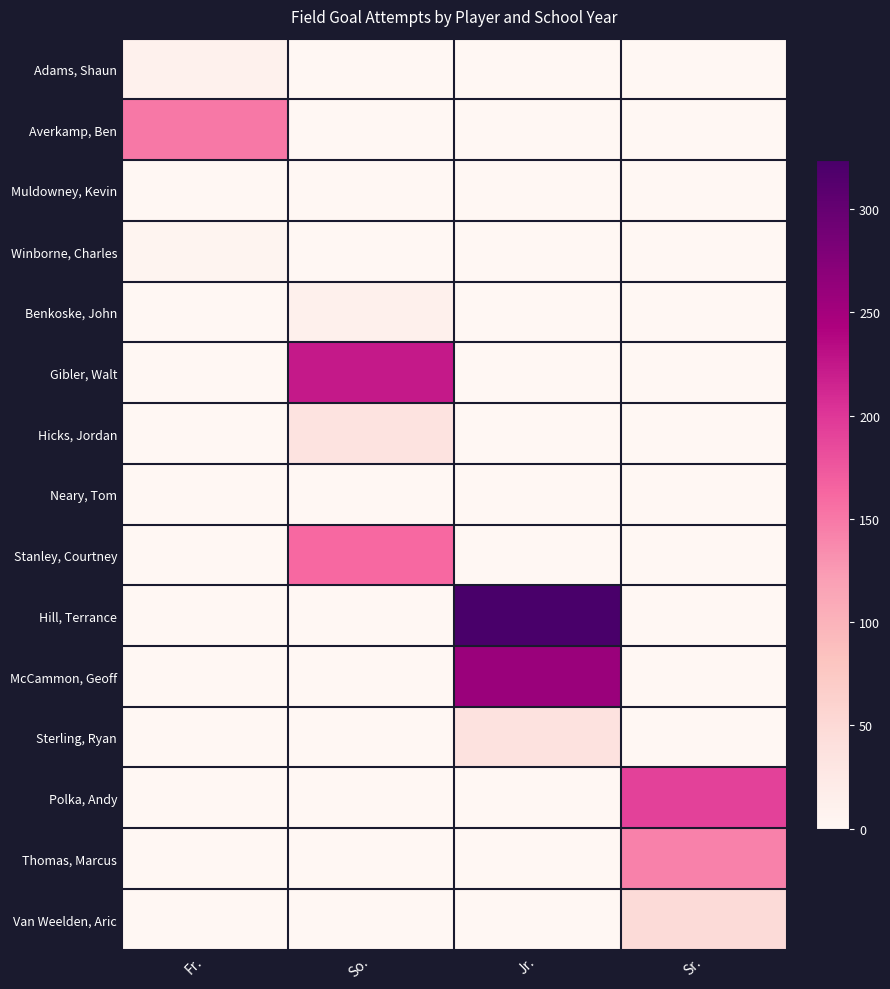

What is the total value across all series at Jr.?

618